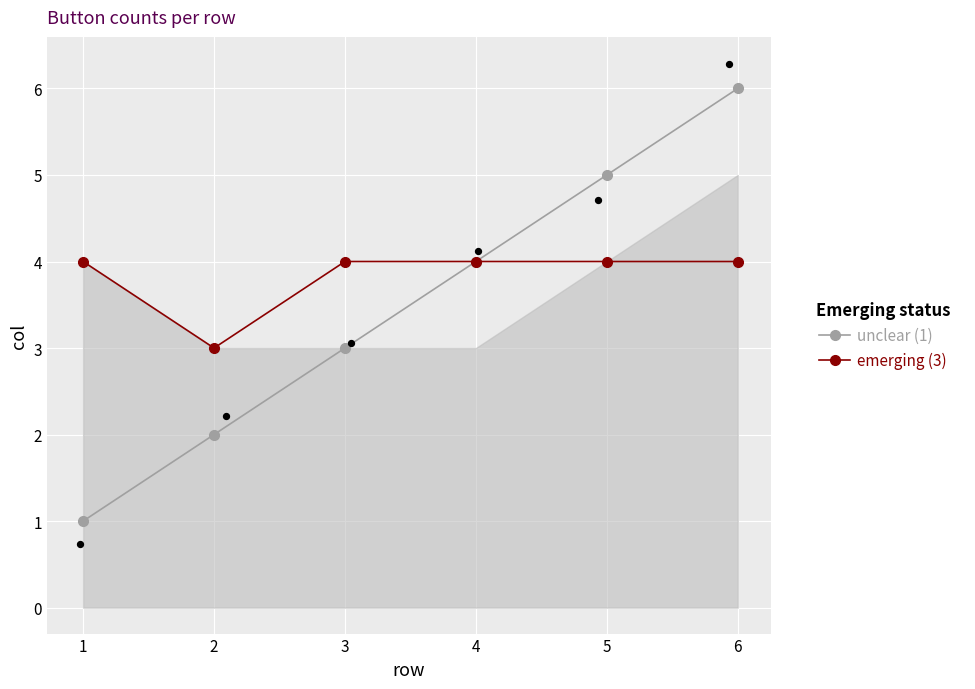

At which category is the sum across all series the highest?

6